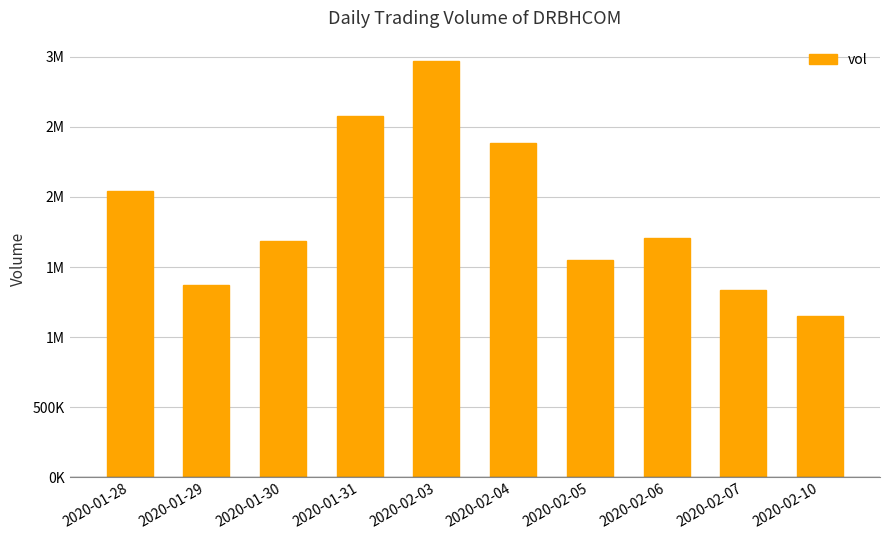

What is the change in value from 2020-02-05 to 2020-02-06?

+161600